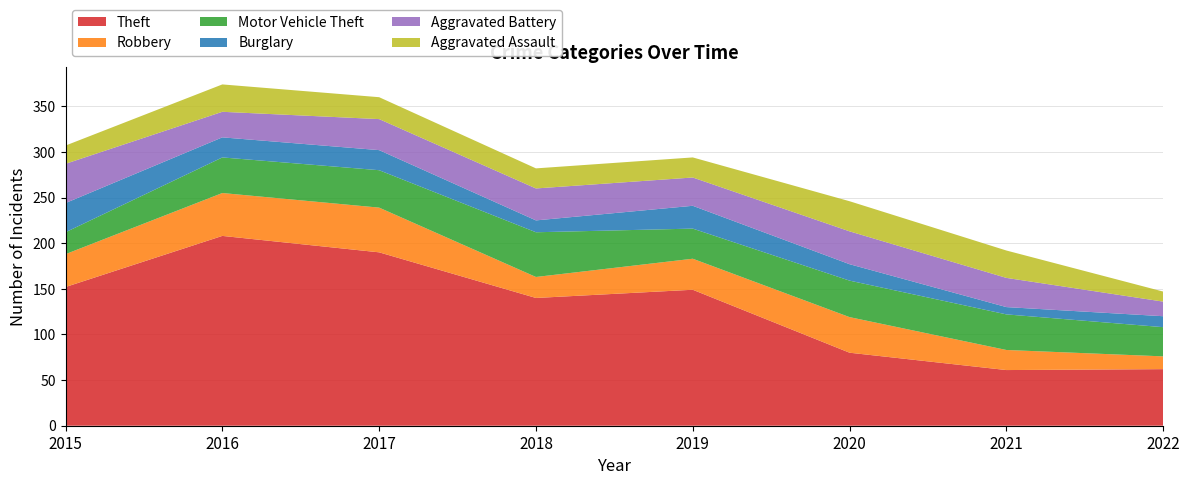

Reading left to right, transcribe all the data shown in this chart.

Theft: 2015=152	2016=208	2017=190	2018=140	2019=149	2020=80	2021=61	2022=62
Robbery: 2015=36	2016=47	2017=49	2018=23	2019=34	2020=39	2021=22	2022=14
Motor Vehicle Theft: 2015=24	2016=39	2017=41	2018=49	2019=33	2020=40	2021=39	2022=32
Burglary: 2015=32	2016=22	2017=22	2018=13	2019=25	2020=18	2021=8	2022=12
Aggravated Battery: 2015=43	2016=28	2017=34	2018=35	2019=31	2020=36	2021=32	2022=16
Aggravated Assault: 2015=20	2016=30	2017=24	2018=22	2019=22	2020=33	2021=30	2022=11